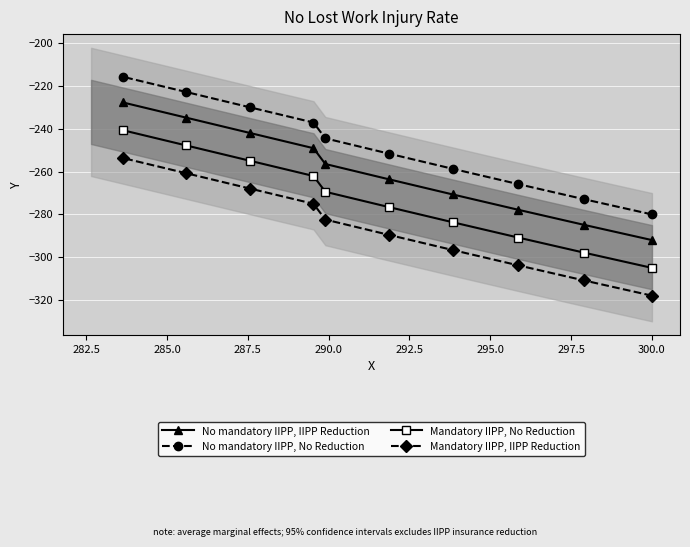

What is the value of the No mandatory IIPP, IIPP Reduction point at the 6th from the left?

-263.5